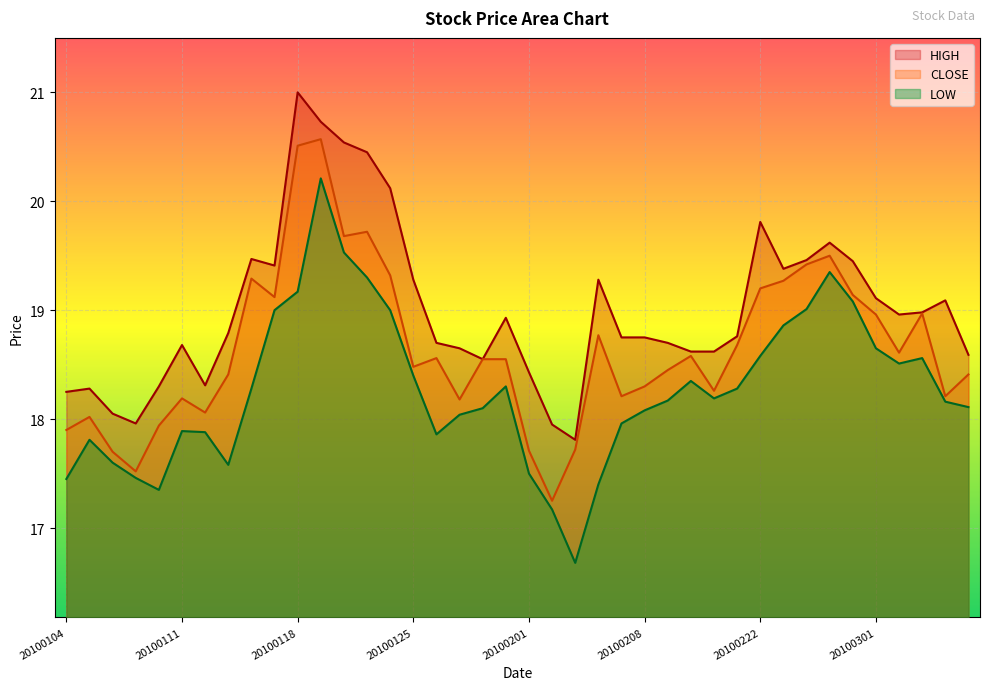

The value of LOW at 20100303 is 30.8. True or false?

False